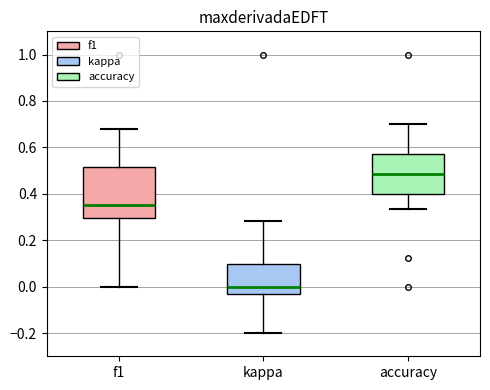

Reading left to right, read every box against the y-axis: the position of its median line, the range the box covers, and the ends of its whiskers. The values are not printed on the chart, so give them approximately, as read against the axis.

f1: median 0.36, box 0.30 to 0.52, whiskers 0.00 to 0.68
kappa: median 0.00, box -0.04 to 0.10, whiskers -0.20 to 0.28
accuracy: median 0.48, box 0.40 to 0.58, whiskers 0.34 to 0.70